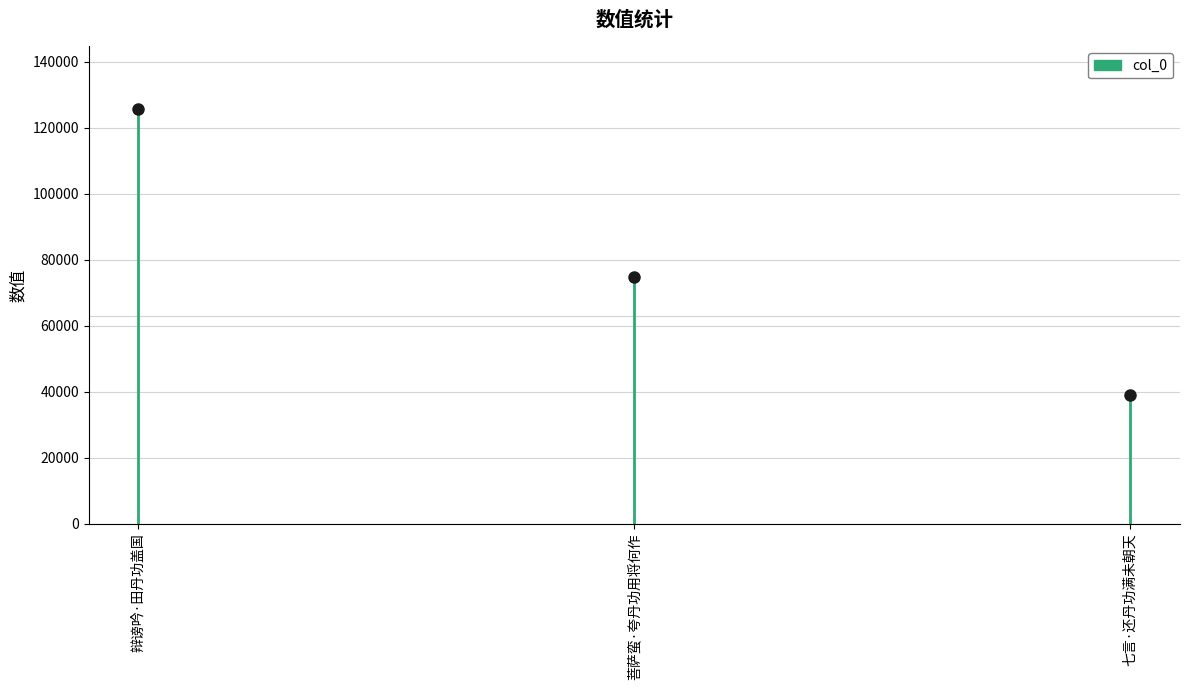

What is the change in value from 辩谤吟·田丹功盖国 to 菩萨蛮·夸丹功用将何作?

-51093